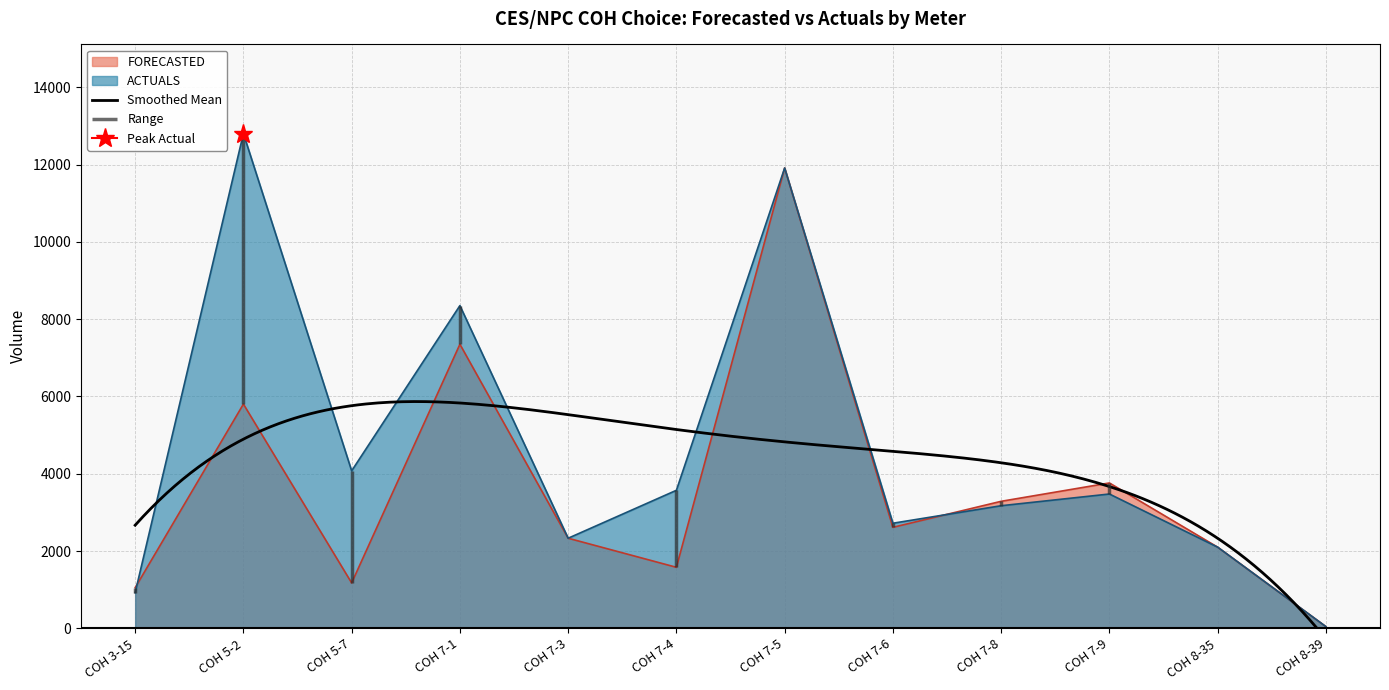

What is the highest value of the FORECASTED series?

11910